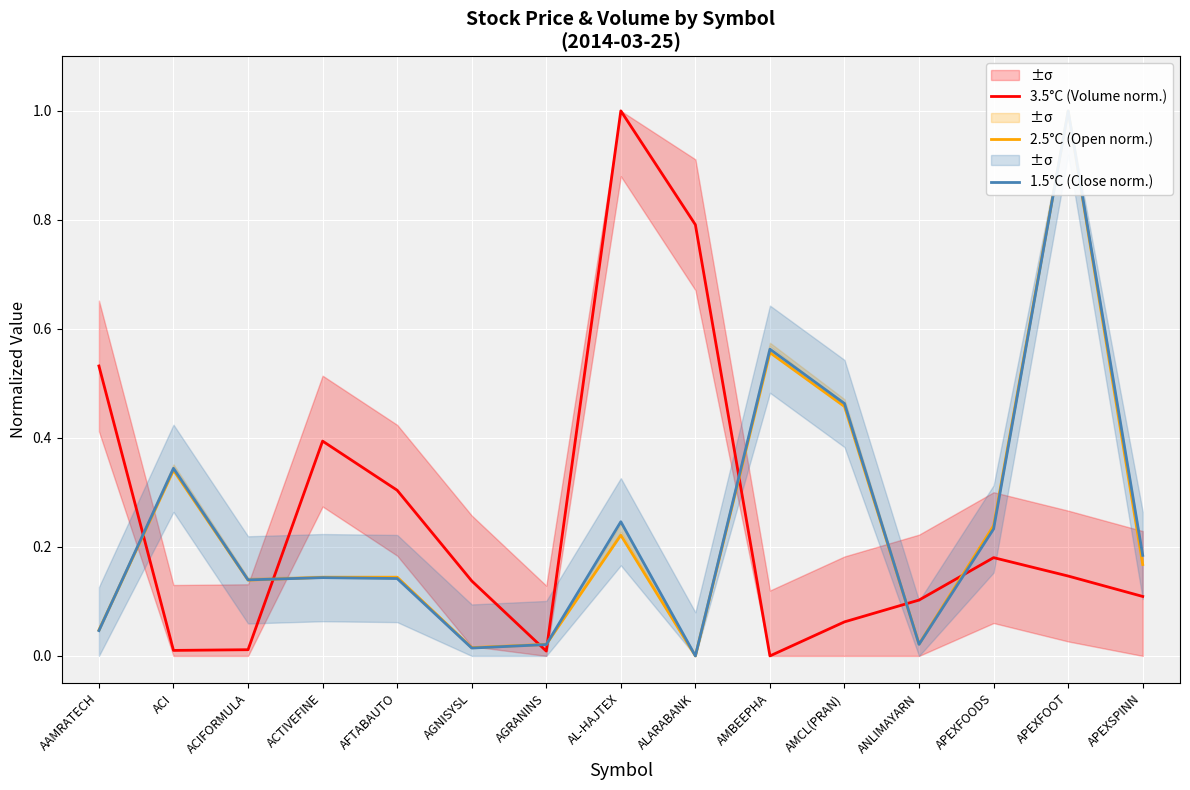

What is the label of the 14th point from the left?

APEXFOOT